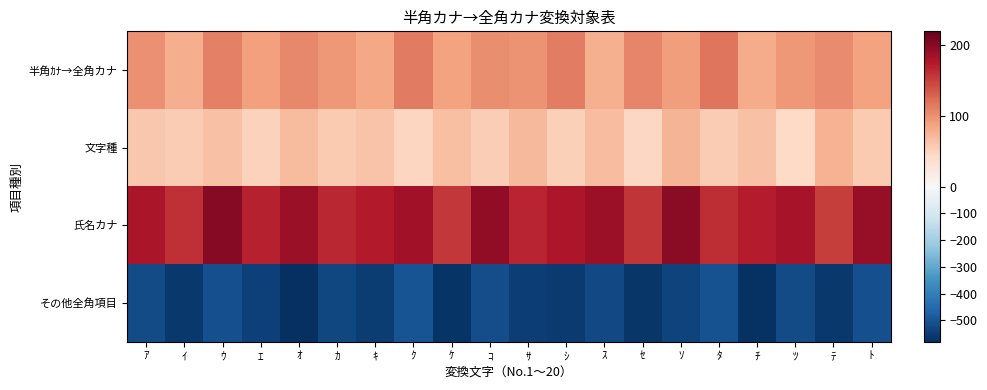

At ｽ, list the series in order from largest to smallest.

氏名カナ, 半角ｶﾅ→全角カナ, 文字種, その他全角項目